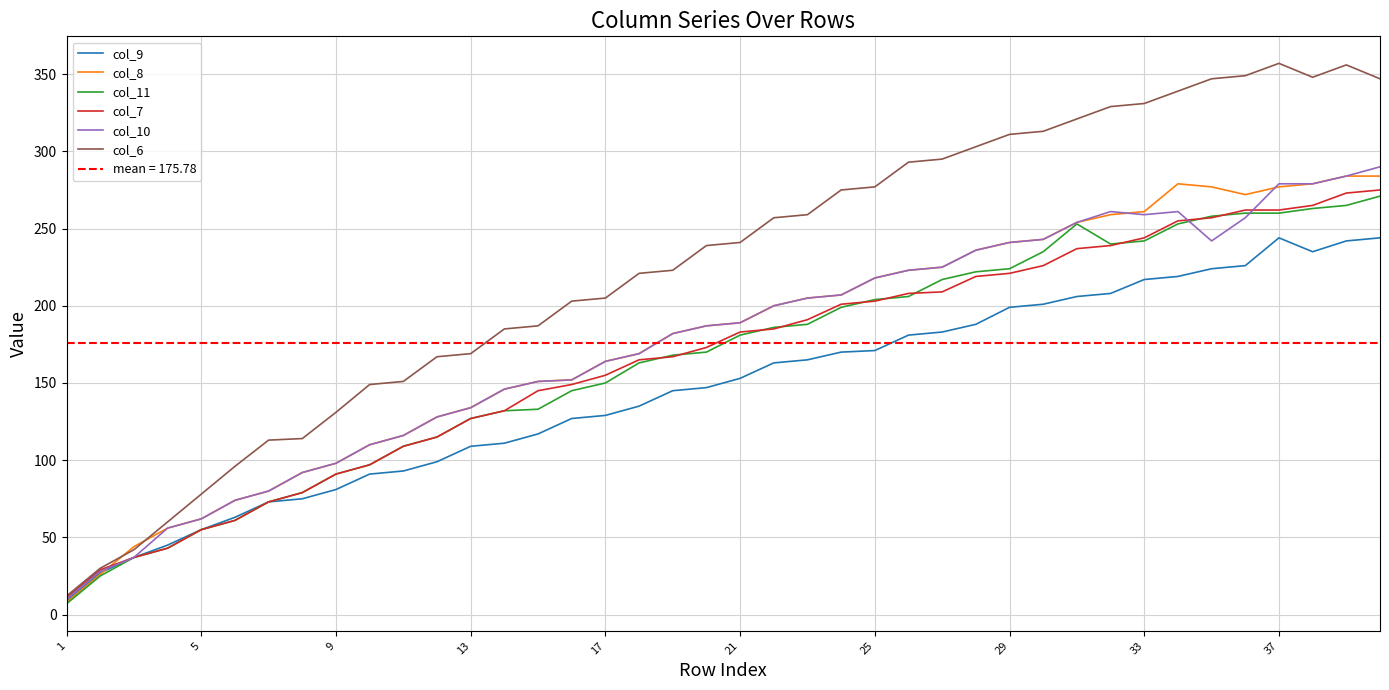

Is it true that col_11 equals 150 at 17?

True